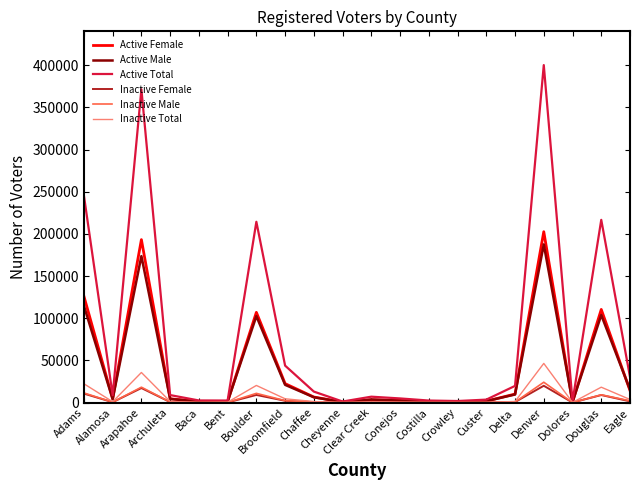

What is the total value across all series at Broomfield?

96511